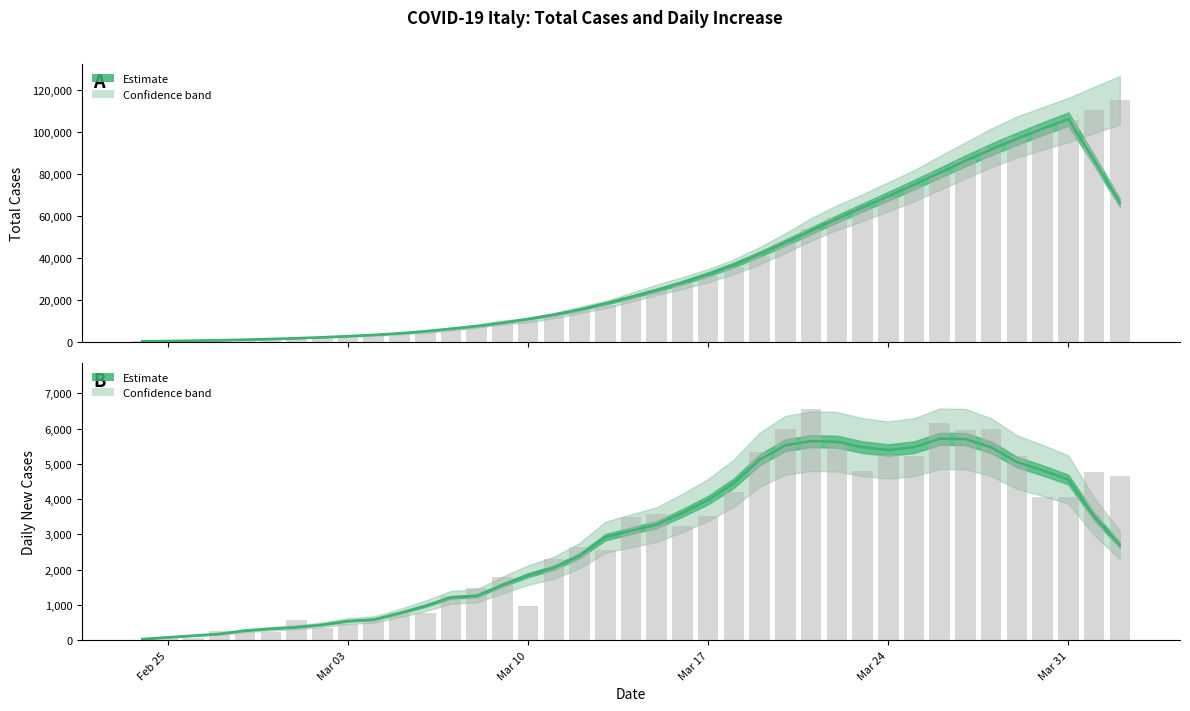

What position from the left is 2020-03-12?

18